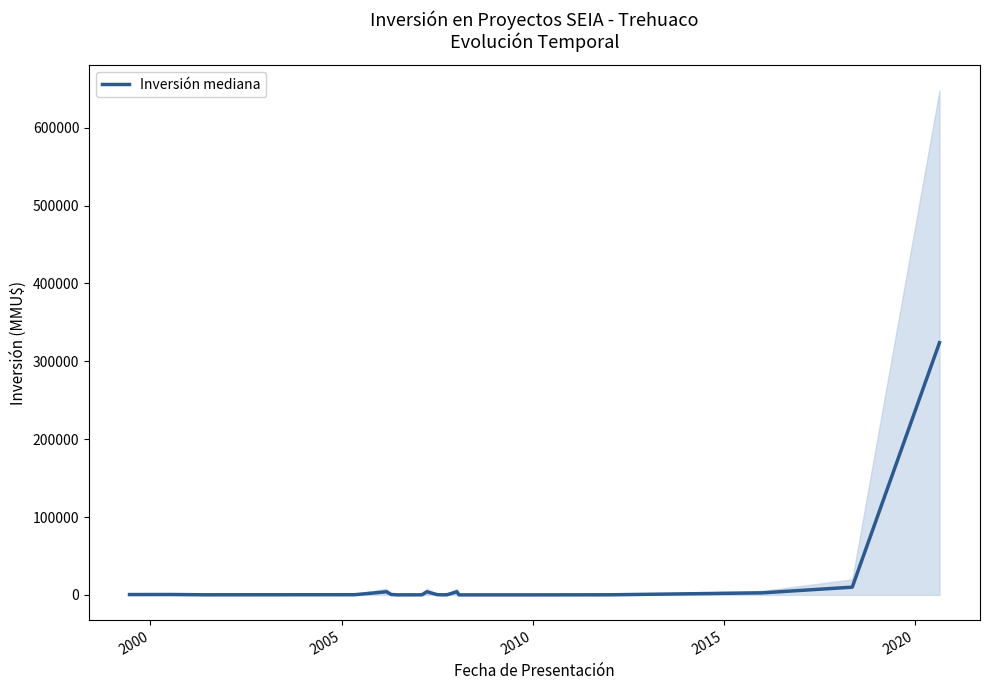

Reading left to right, extract all data points from this chart.

410	480	100	200	200	4000	500	22	80	4000	300	10	234	4000	0	0	0	100	2600	9903	324020